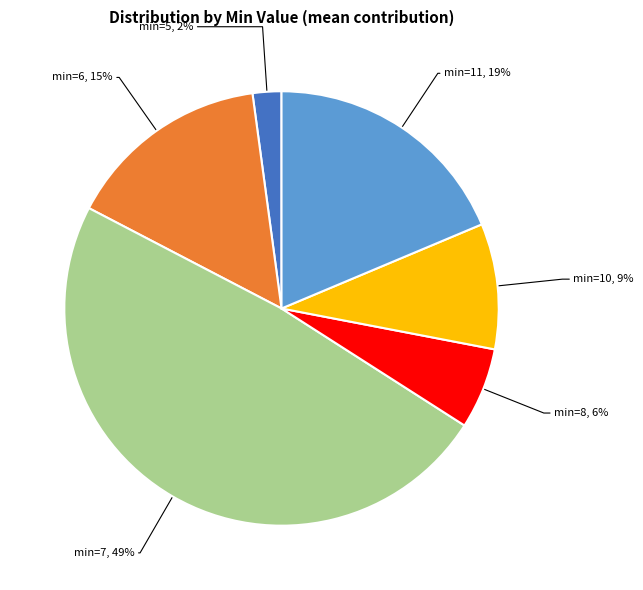

Which slice is the smallest?

min=5, 2%